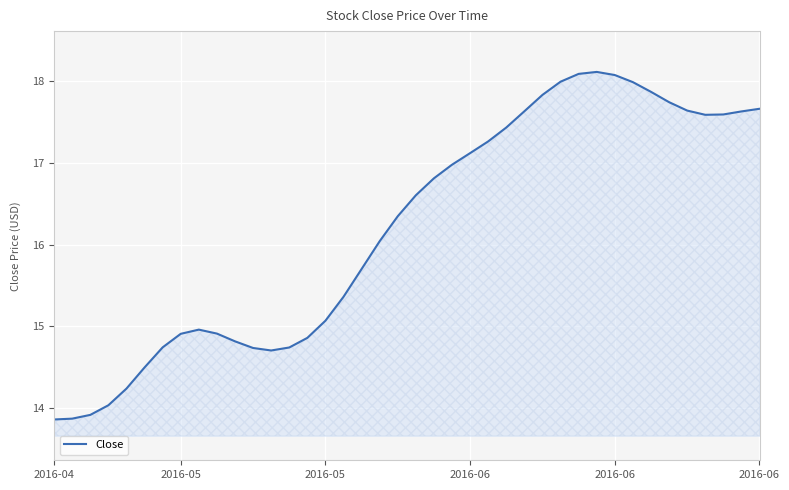

What is the greatest value displayed?

18.1